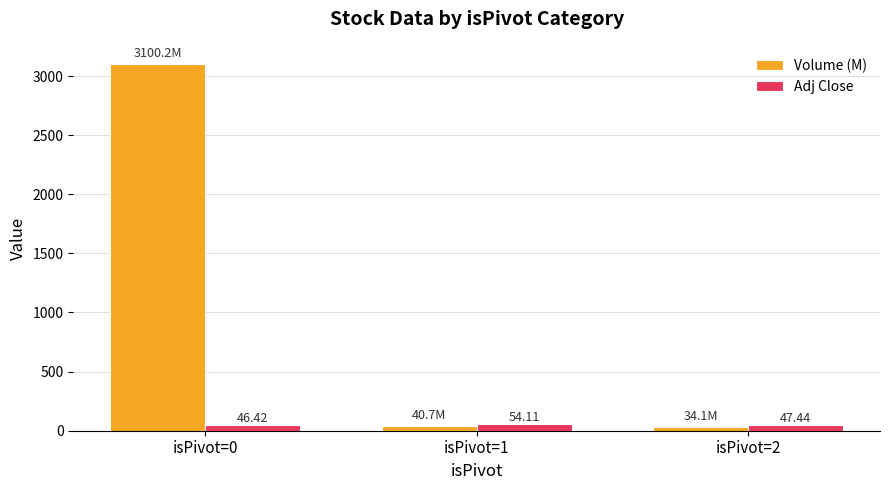

What is the average value of the Volume (M) series?

1058.4